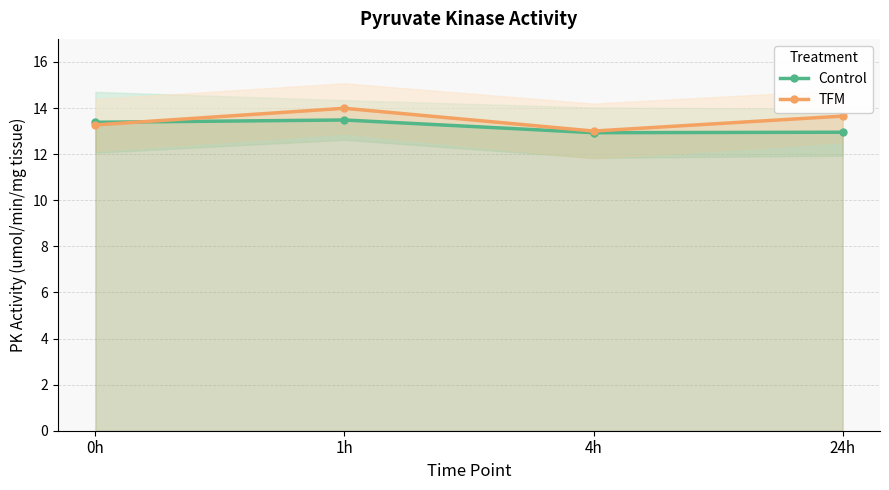

Which category has the highest value in the TFM series?

1h